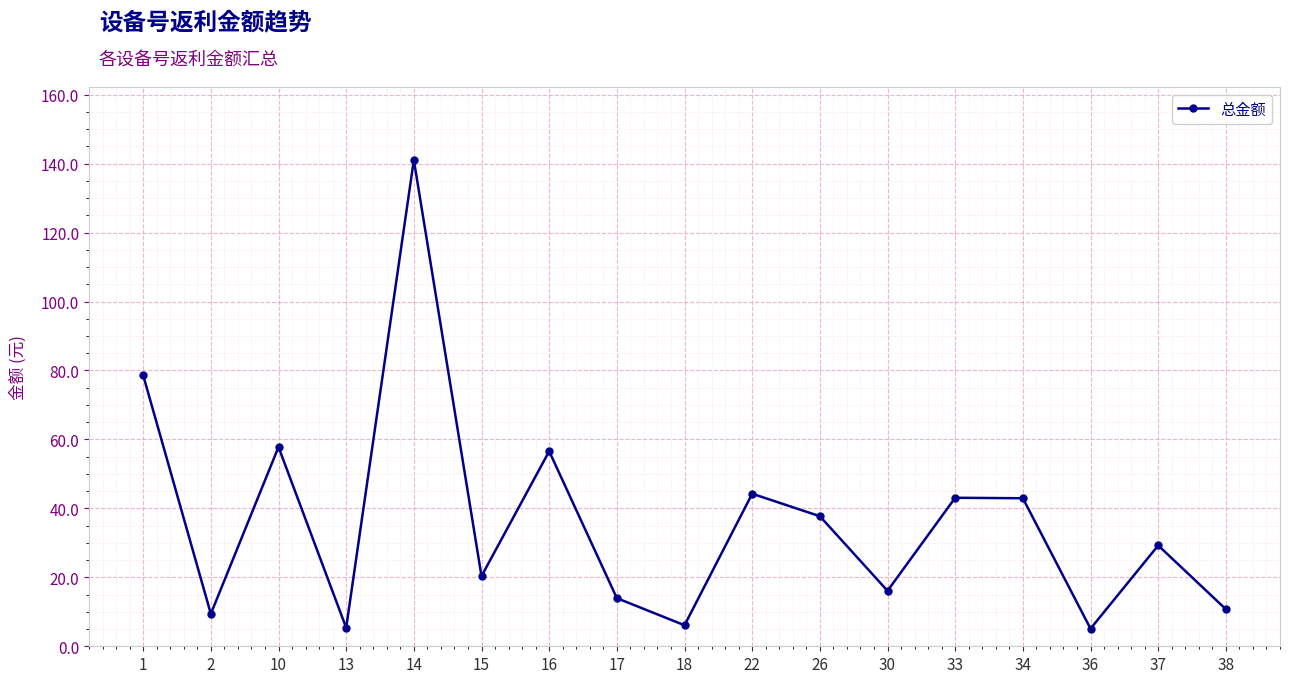

How many categories are shown in the chart?

17